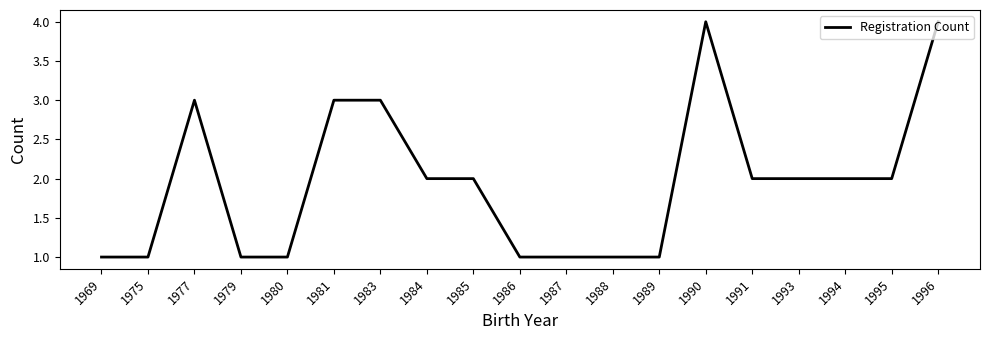

What is the approximate value at 1990?

4